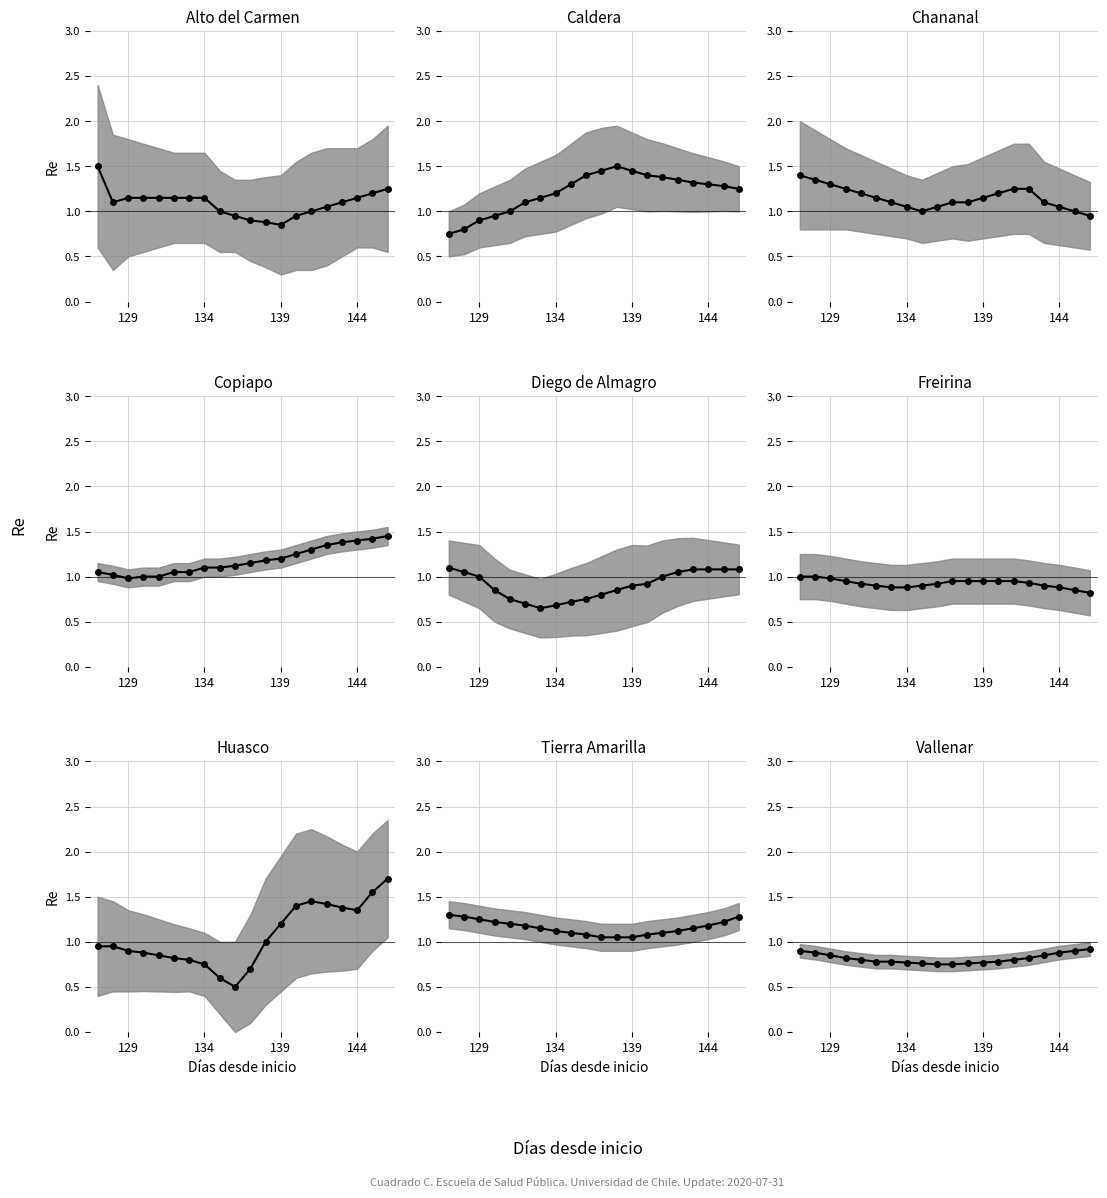

What is the average value?

0.8